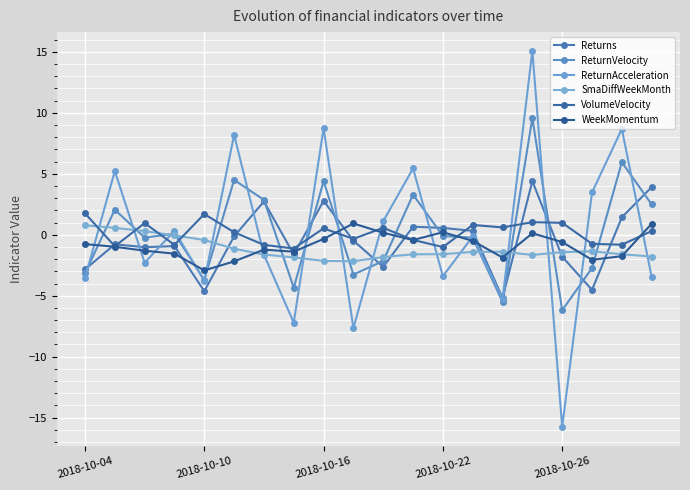

How many categories are shown in the chart?

20